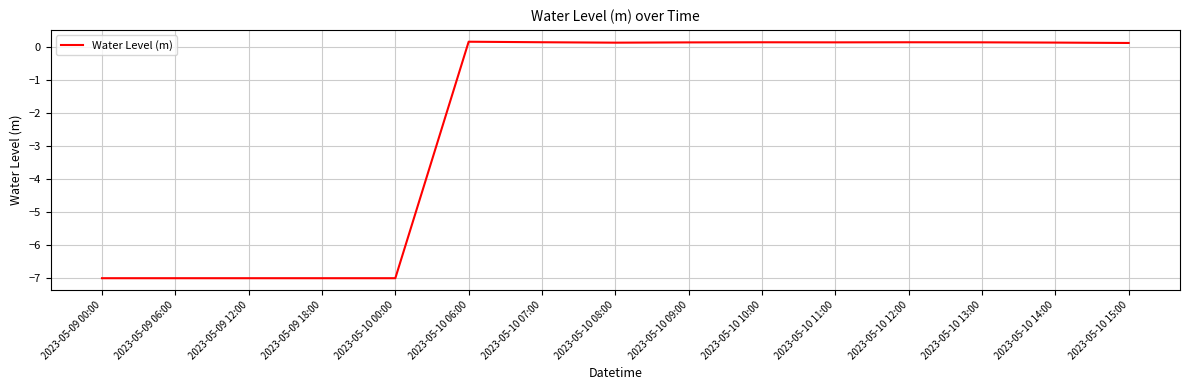

Where does the data first go above 0?

2023-05-10 06:00